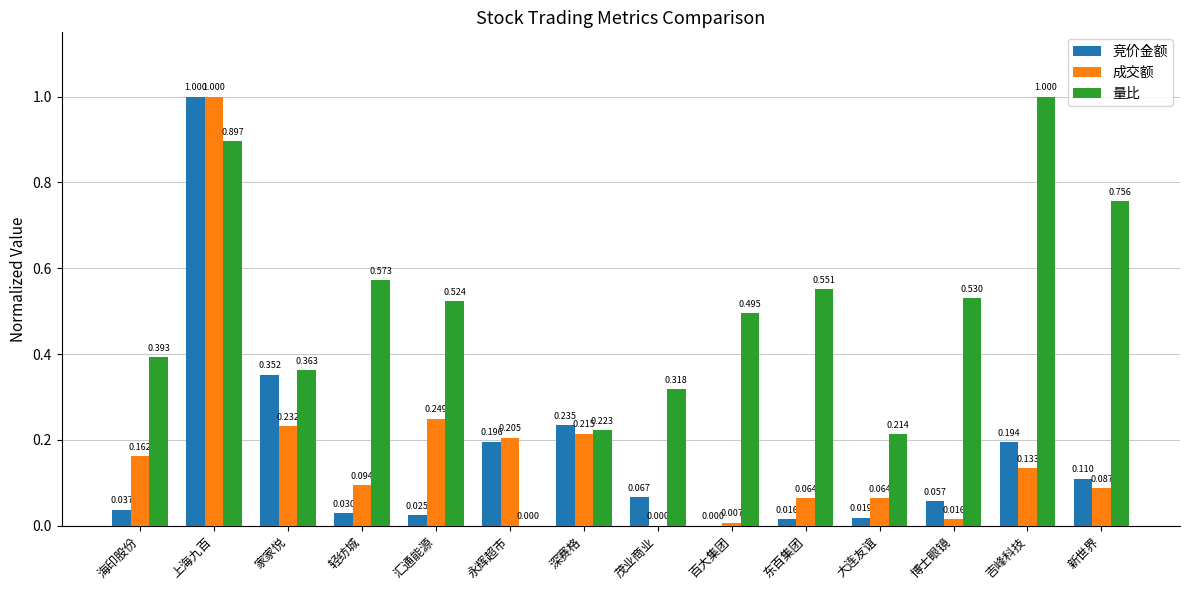

Which series has the largest total across all categories?

量比